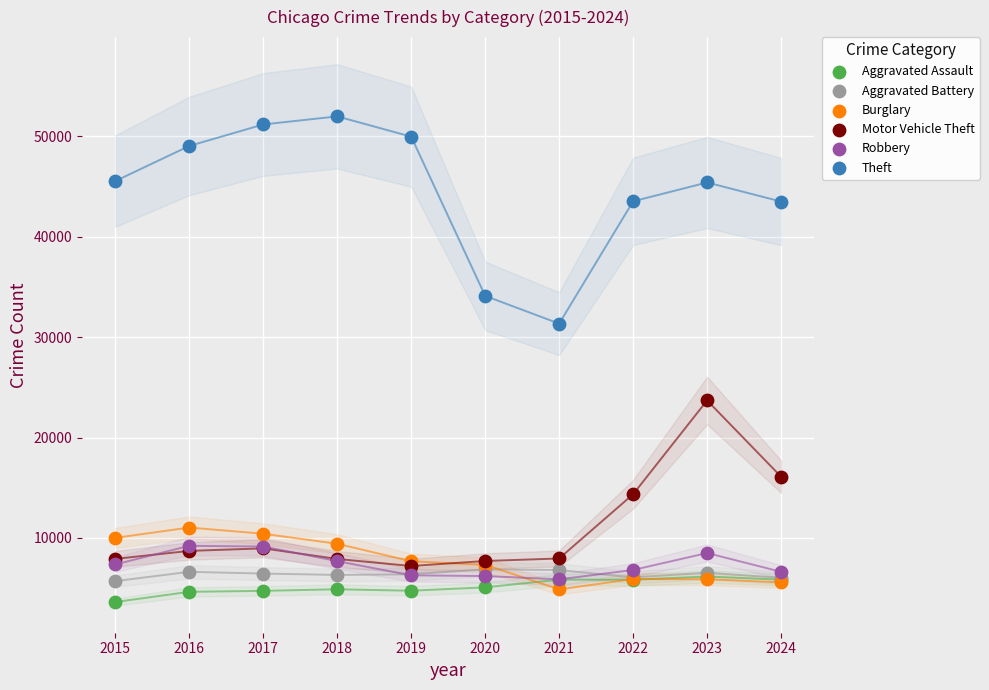

What are all the series names shown in the legend?

Aggravated Assault, Aggravated Battery, Burglary, Motor Vehicle Theft, Robbery, Theft